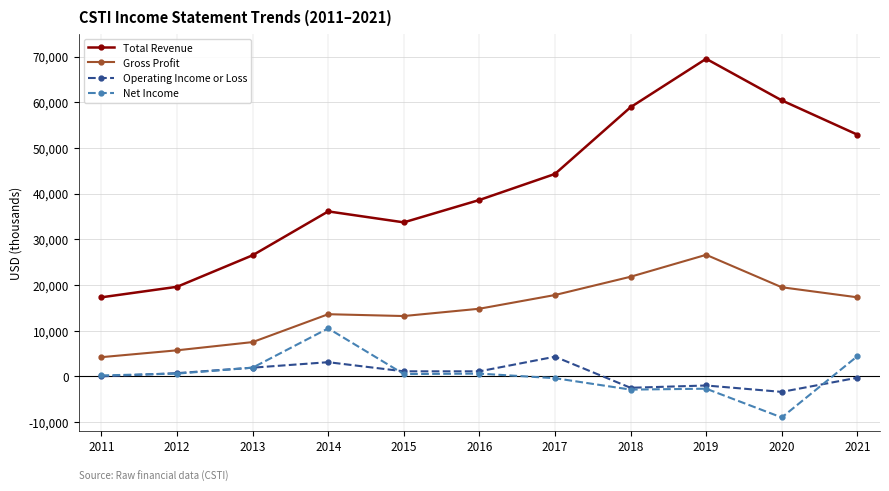

True or false: Gross Profit has more than 0 points higher than both neighbors.

True